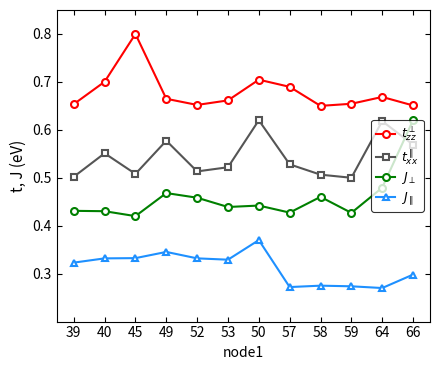

Which series changed the most between 39 and 66?

$J_{\perp}$